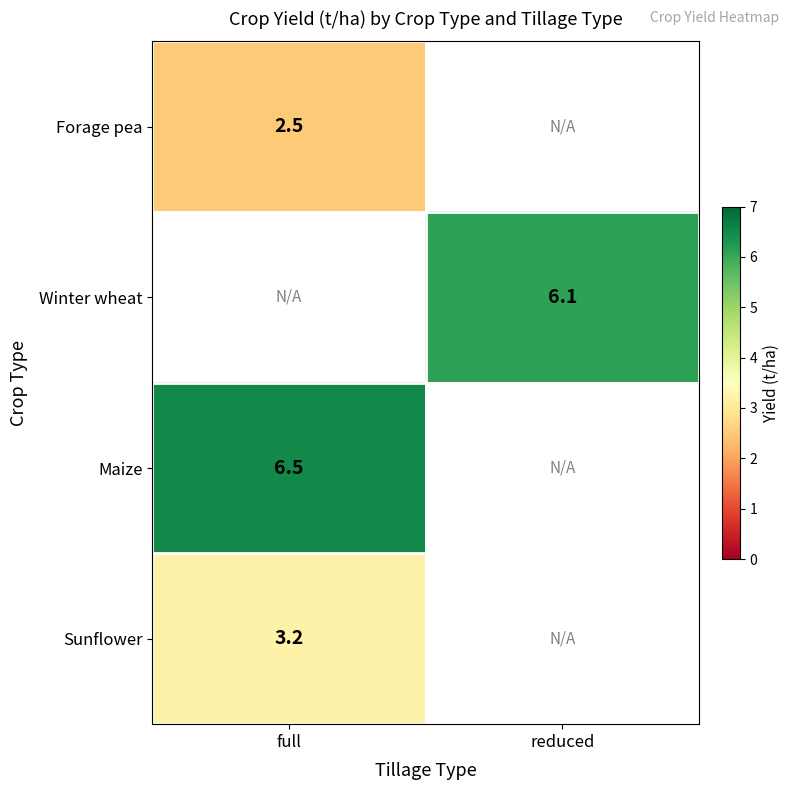

How many distinct data groups are displayed?

4